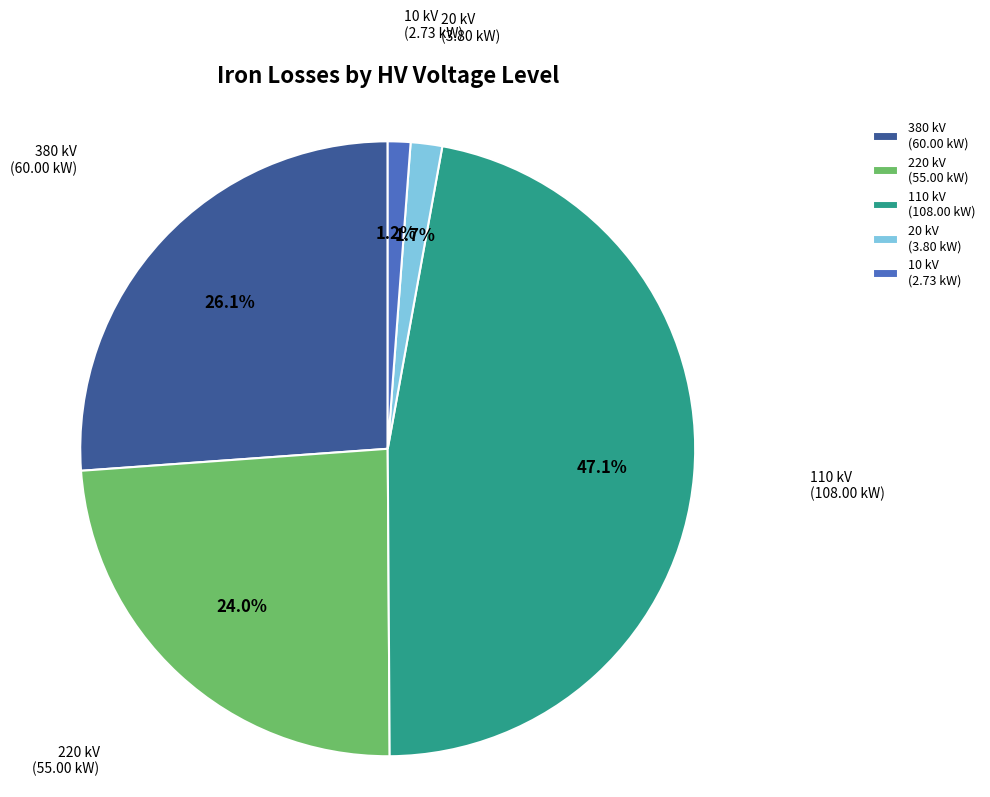

Is there a majority slice in this chart?

No